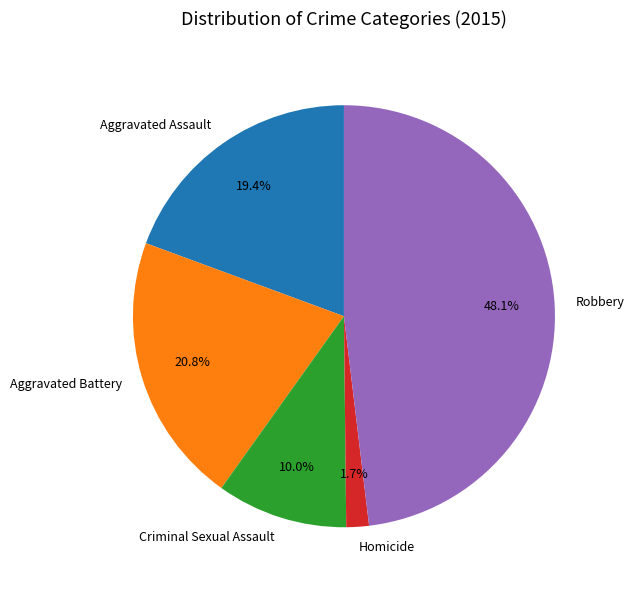

What is the ratio of the value at Robbery to the value at Aggravated Battery?

2.3